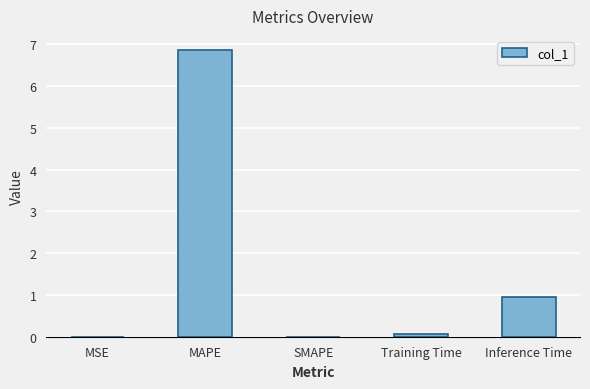

What is the sum of all values?

7.9